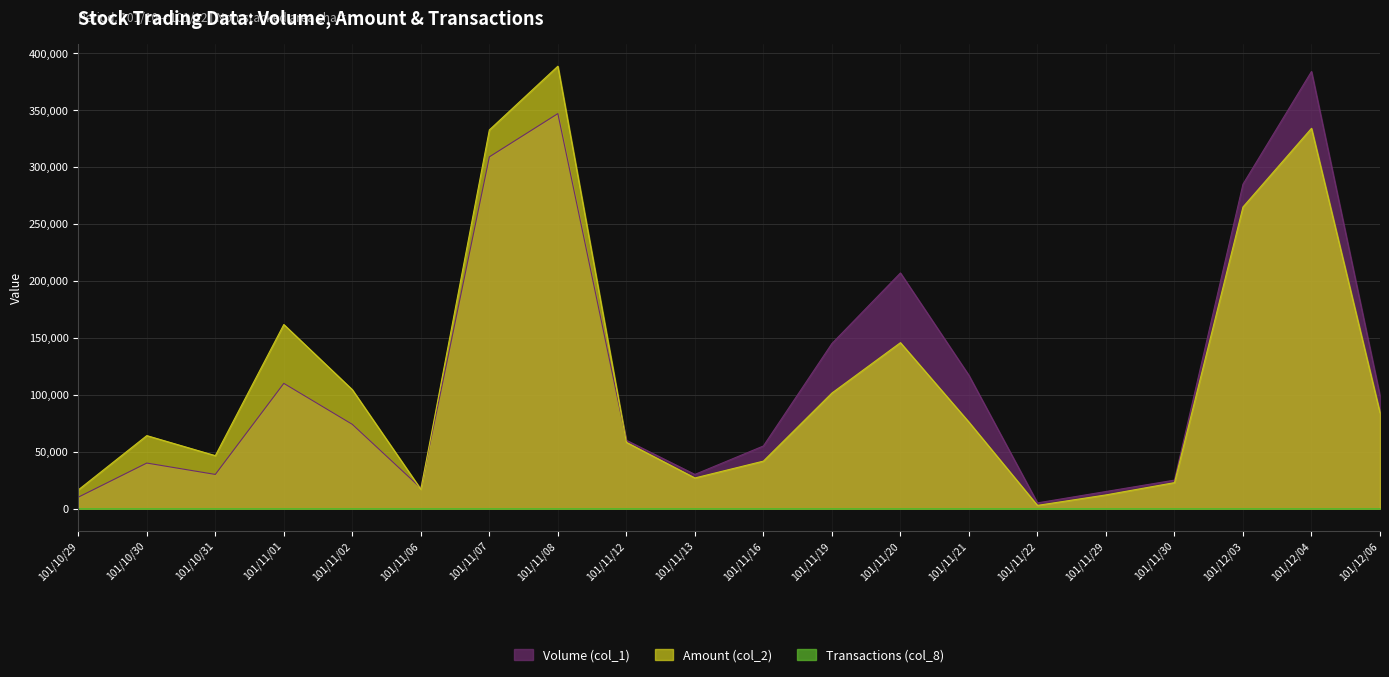

What is the label of the 10th point from the left?

101/11/13